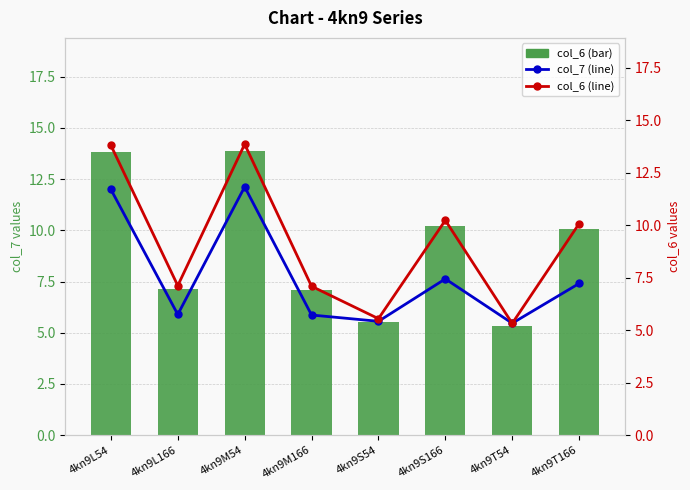

Which category has the lowest value in the col_6 series?

4kn9T54